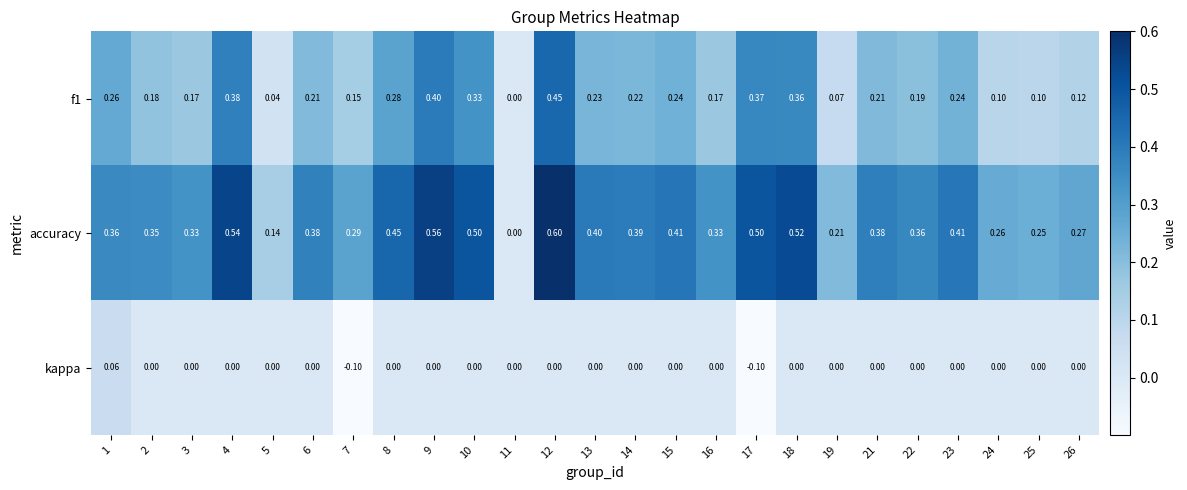

Is the value of kappa at 6 greater than the value of accuracy at 19?

No